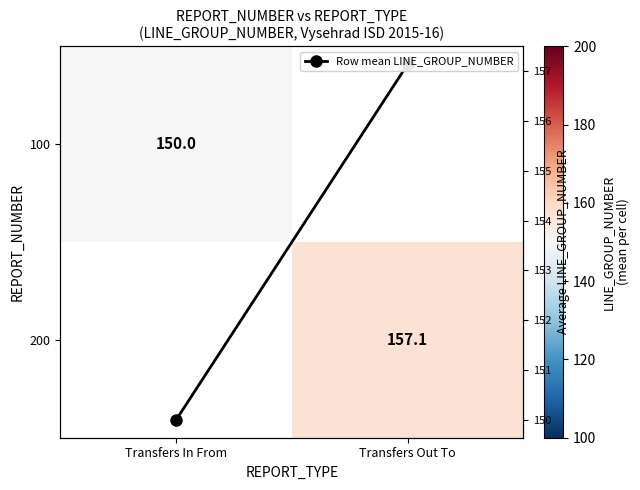

Which series changed the most between Transfers In From and Transfers Out To?

Row mean LINE_GROUP_NUMBER